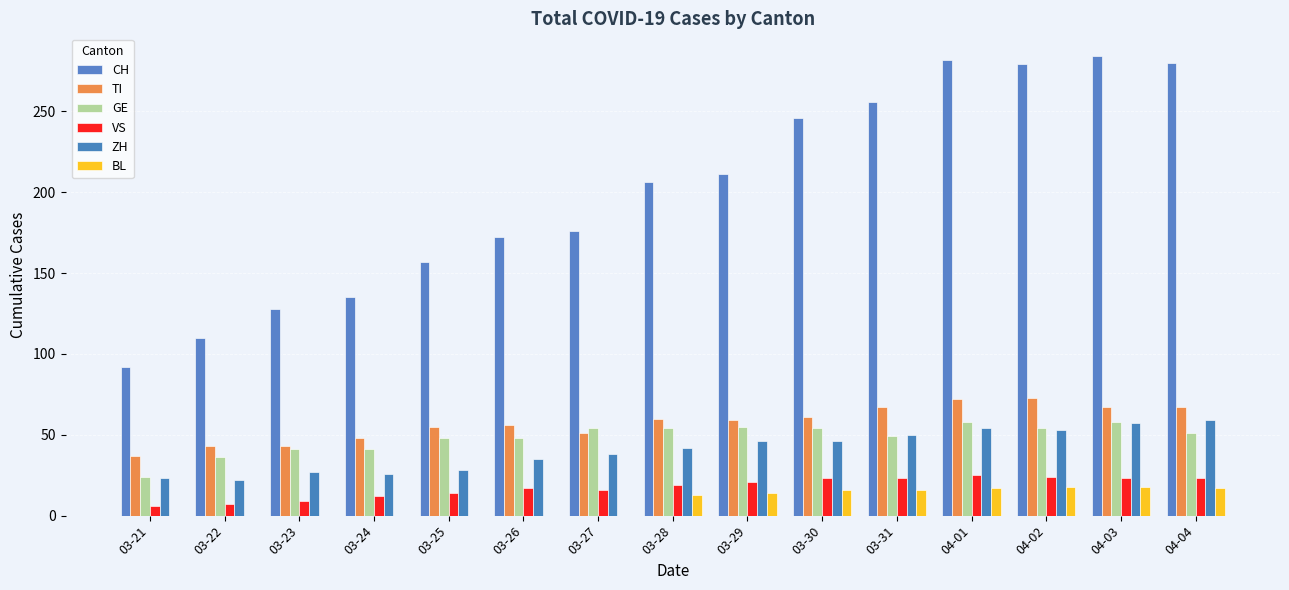

Where does the TI series first go above 59?

03-28